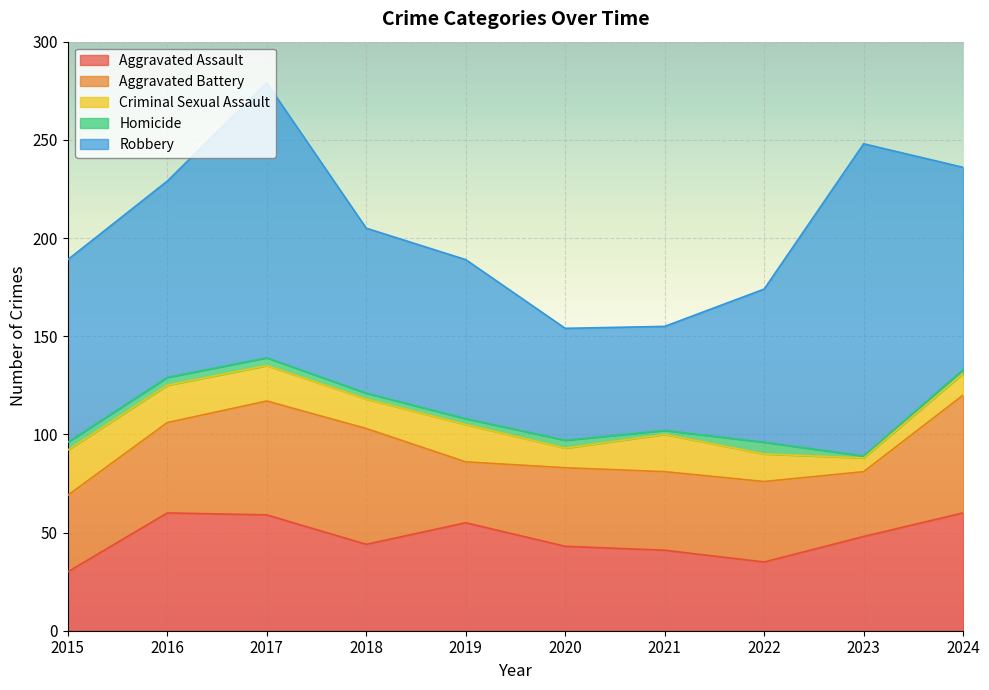

What is the difference between the Homicide values at 2024 and 2020?

2